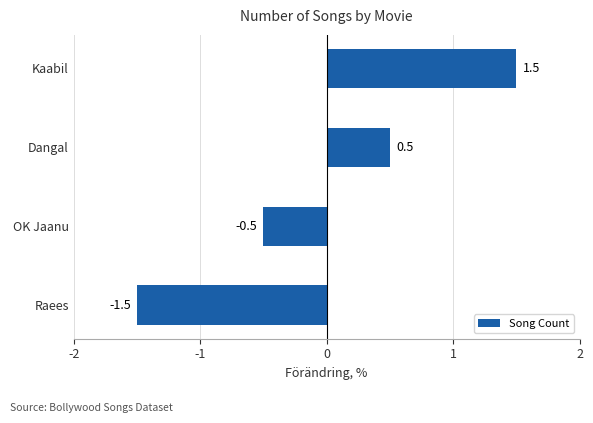

What is the difference between the second highest and second lowest values?

1.0